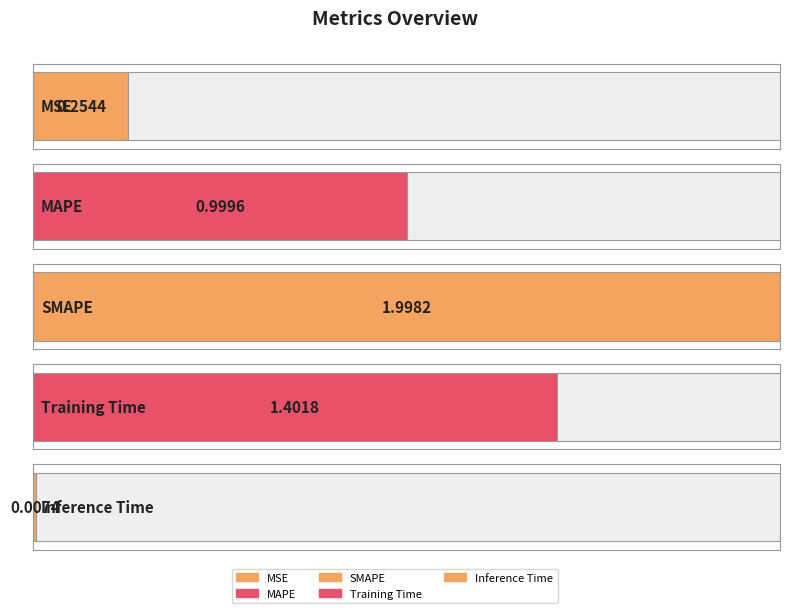

What is the average value?

0.9